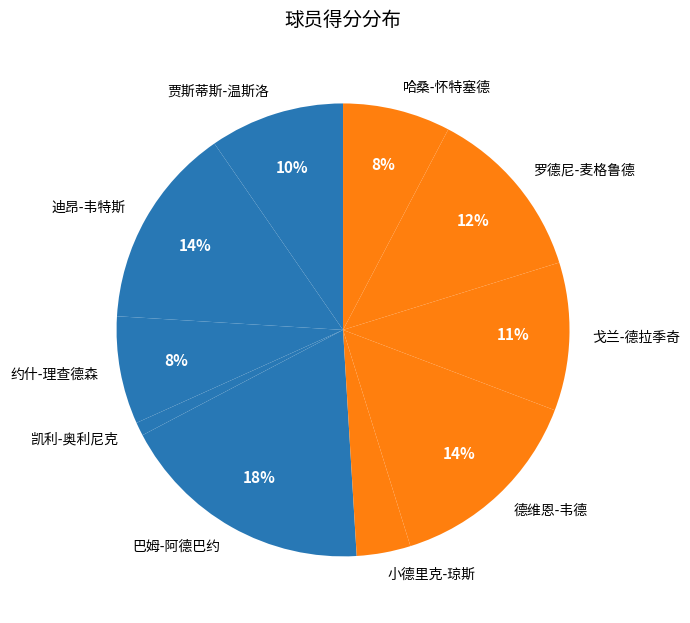

Which has a higher value, 哈桑-怀特塞德 or 巴姆-阿德巴约?

巴姆-阿德巴约